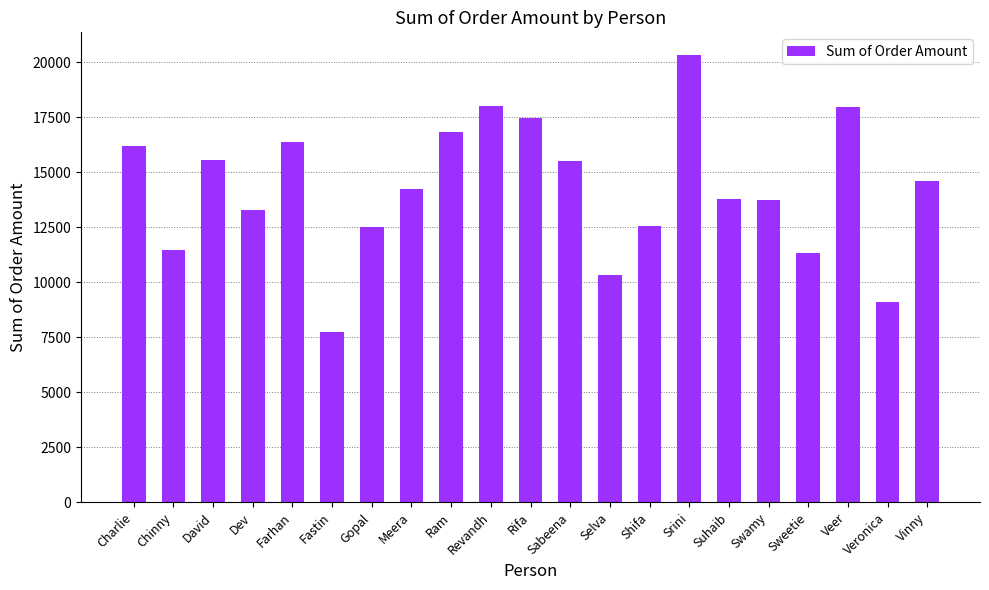

Which has a higher value, Dev or Ram?

Ram